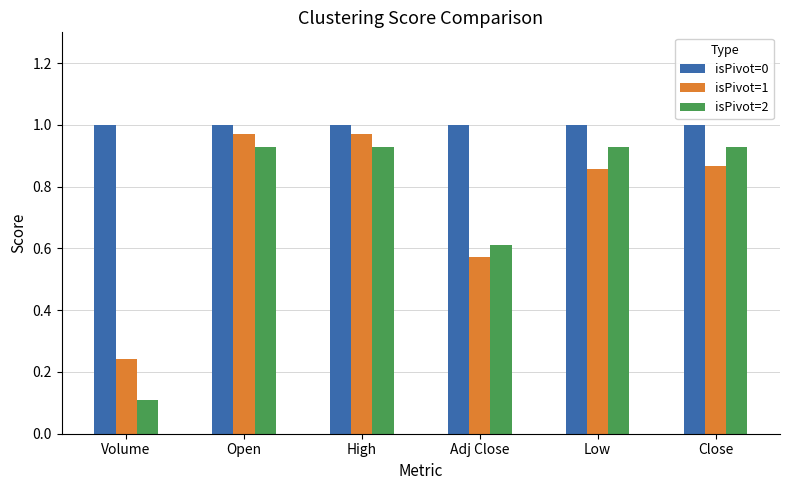

What is the average value of the isPivot=2 series?

0.7